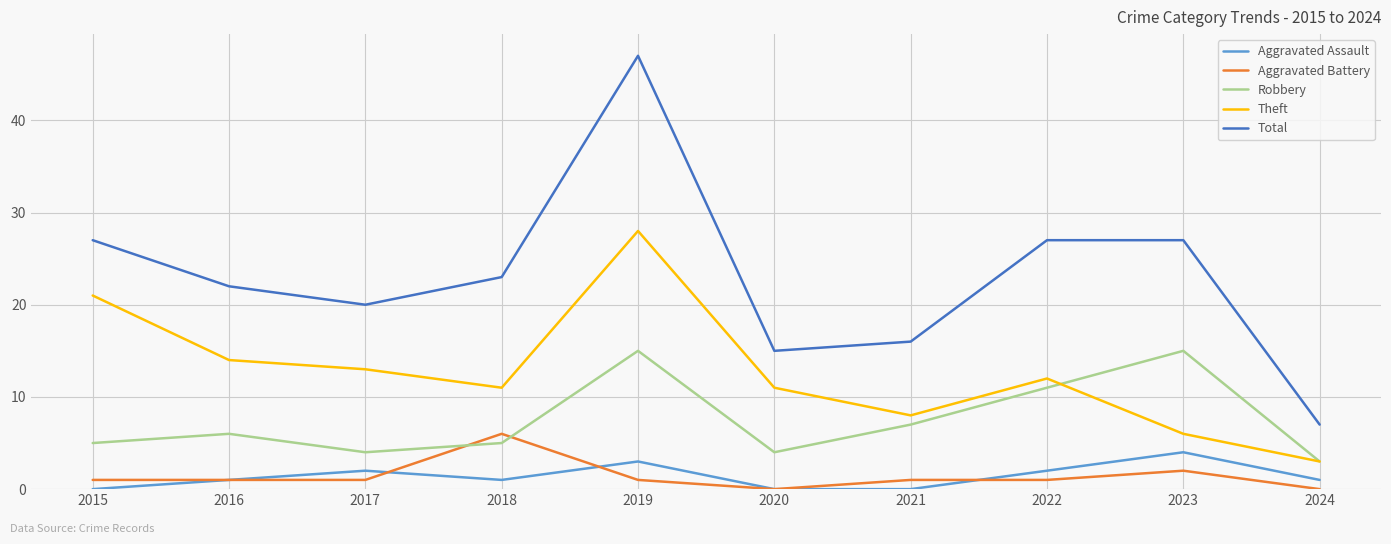

Reading right to left, transcribe all the data shown in this chart.

Aggravated Assault: 2024=1	2023=4	2022=2	2021=0	2020=0	2019=3	2018=1	2017=2	2016=1	2015=0
Aggravated Battery: 2024=0	2023=2	2022=1	2021=1	2020=0	2019=1	2018=6	2017=1	2016=1	2015=1
Robbery: 2024=3	2023=15	2022=11	2021=7	2020=4	2019=15	2018=5	2017=4	2016=6	2015=5
Theft: 2024=3	2023=6	2022=12	2021=8	2020=11	2019=28	2018=11	2017=13	2016=14	2015=21
Total: 2024=7	2023=27	2022=27	2021=16	2020=15	2019=47	2018=23	2017=20	2016=22	2015=27